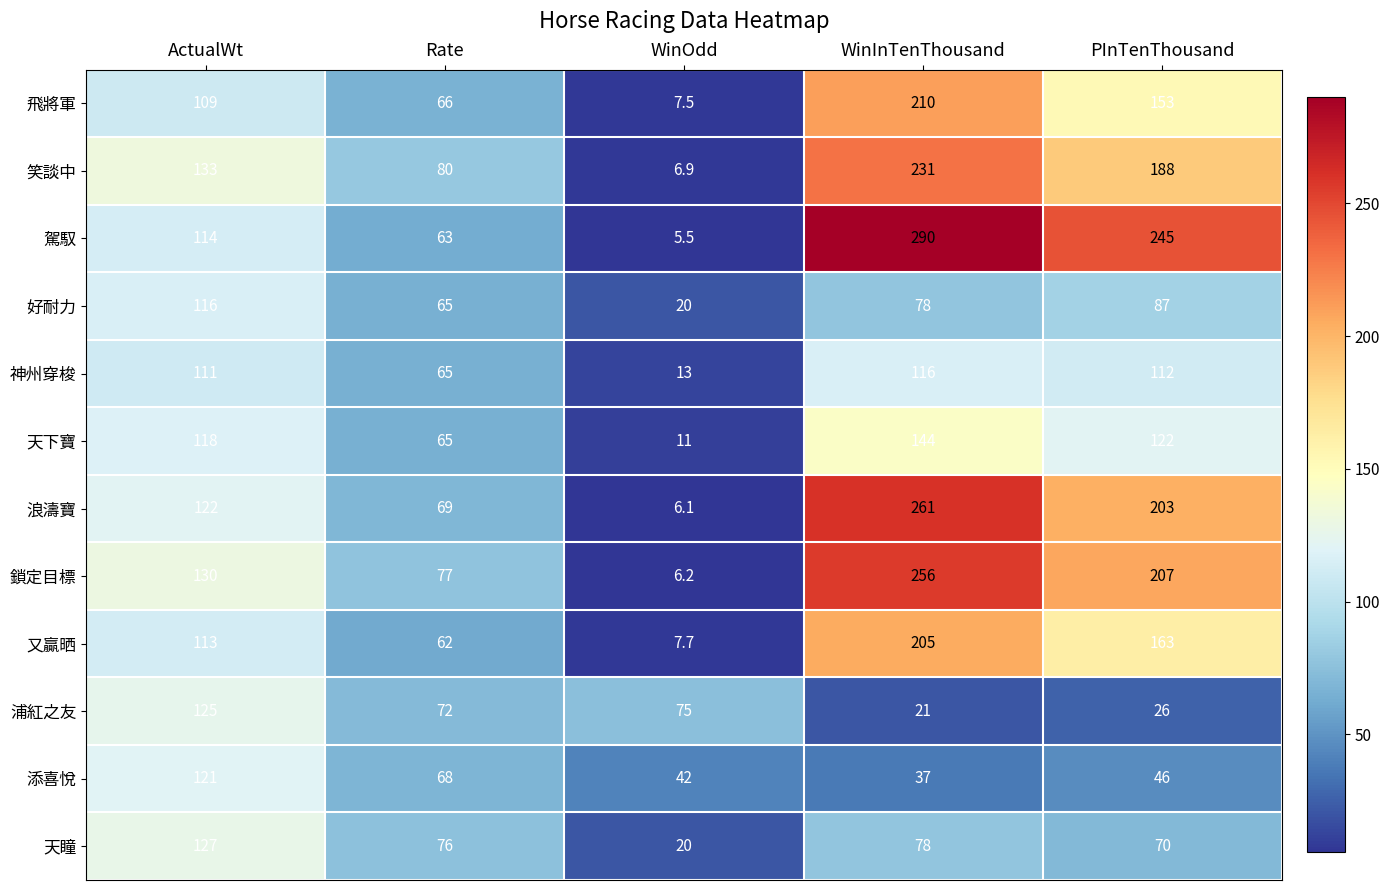

The value of 天下寶 at PInTenThousand is 122.0. True or false?

True